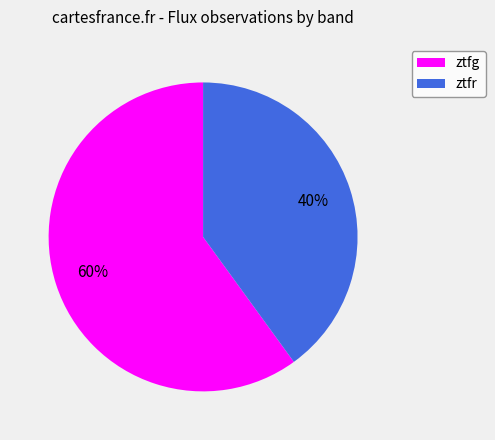

What is the ratio of the value at ztfr to the value at ztfg?

0.7